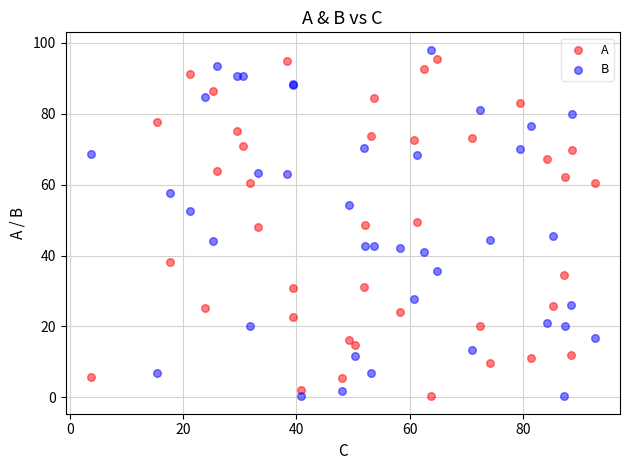

What is the X range (max minus min) for the scatter plot?

89.0